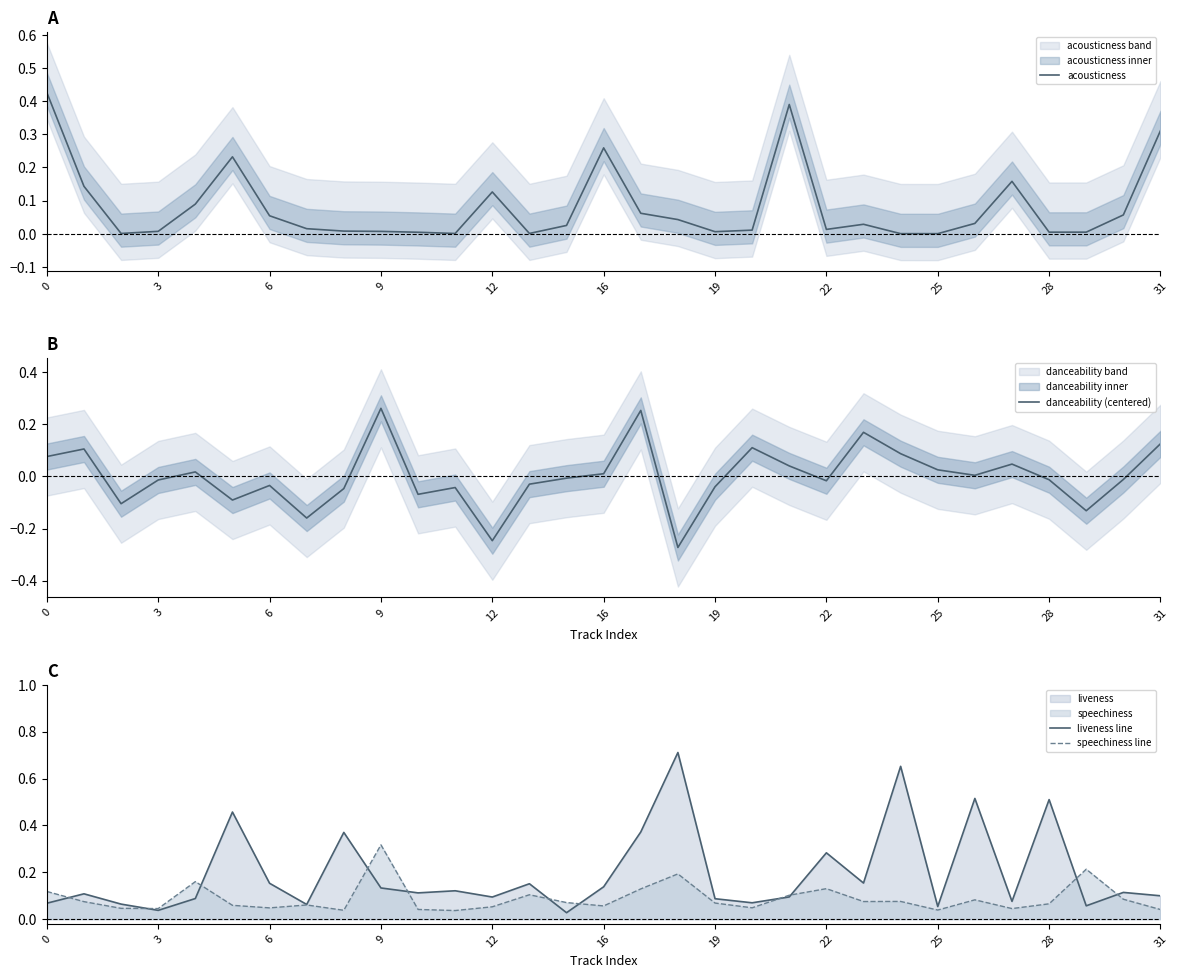

How many data points does each series have?

31